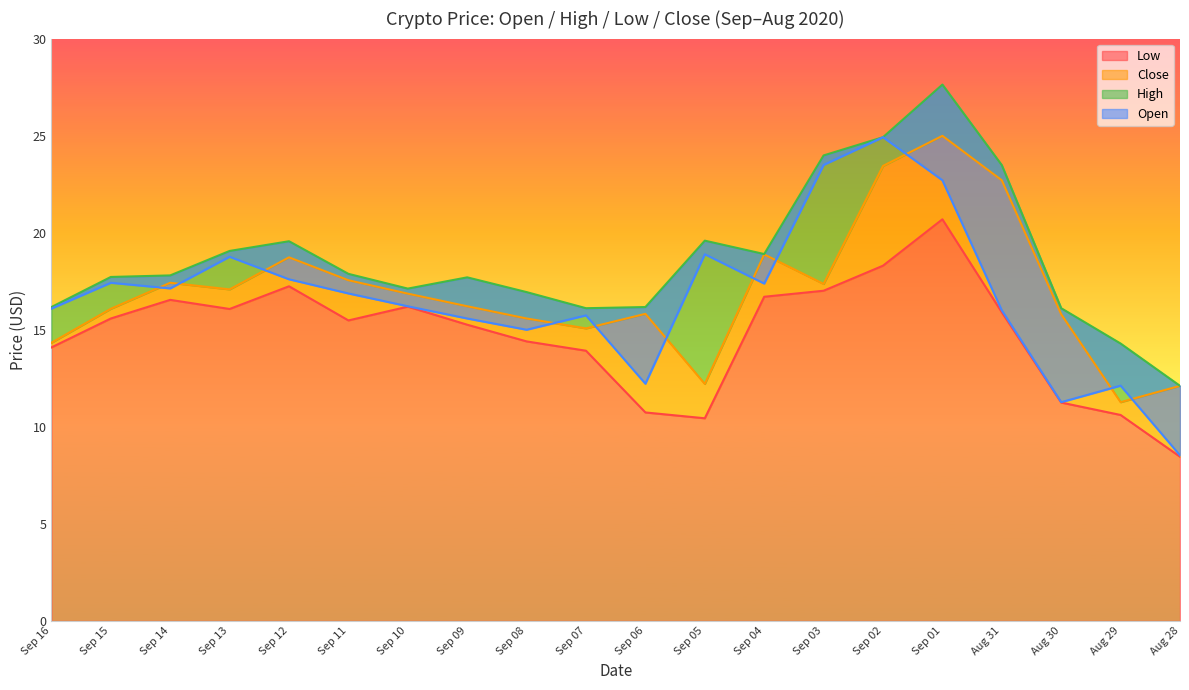

True or false: High has a value of 12.1 at Aug 28.

True